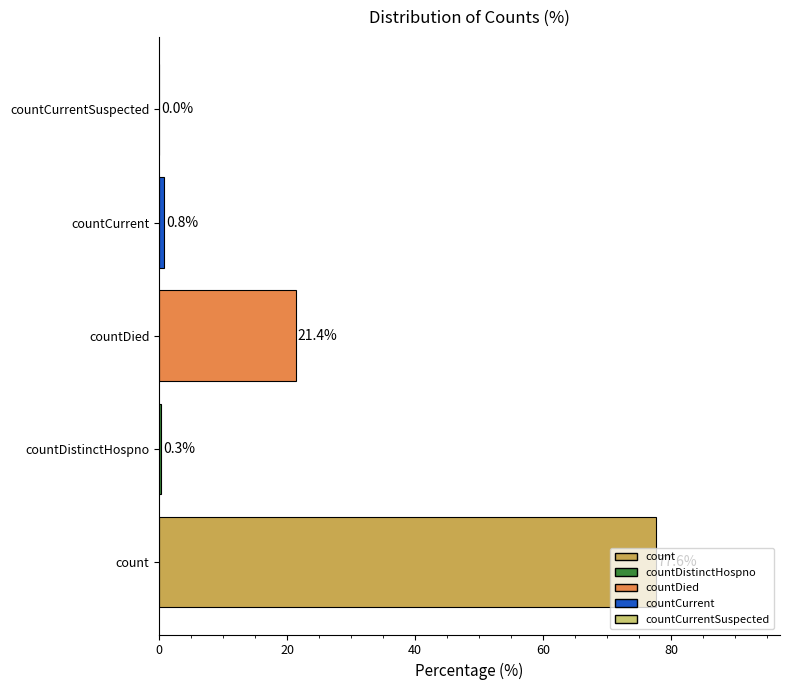

The chart shows a value of 21.4 at countDied. True or false?

True